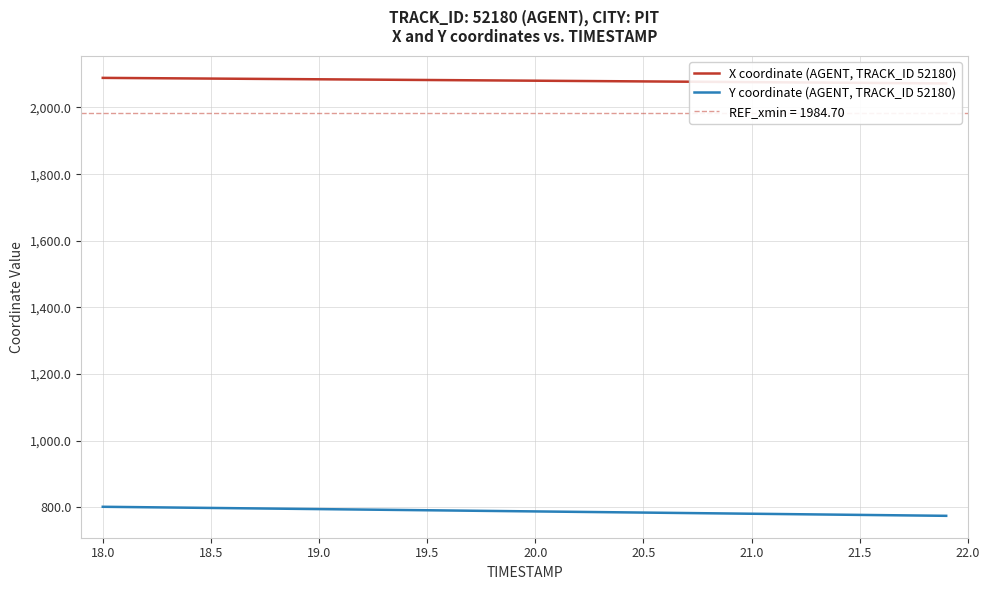

Rank the series by their maximum value, from highest to lowest.

X coordinate (AGENT, TRACK_ID 52180), Y coordinate (AGENT, TRACK_ID 52180)